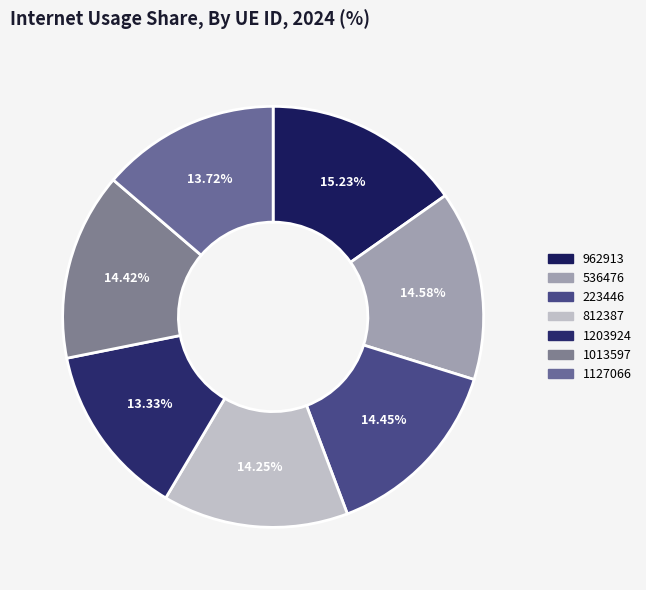

Which category has the biggest portion of the pie?

962913